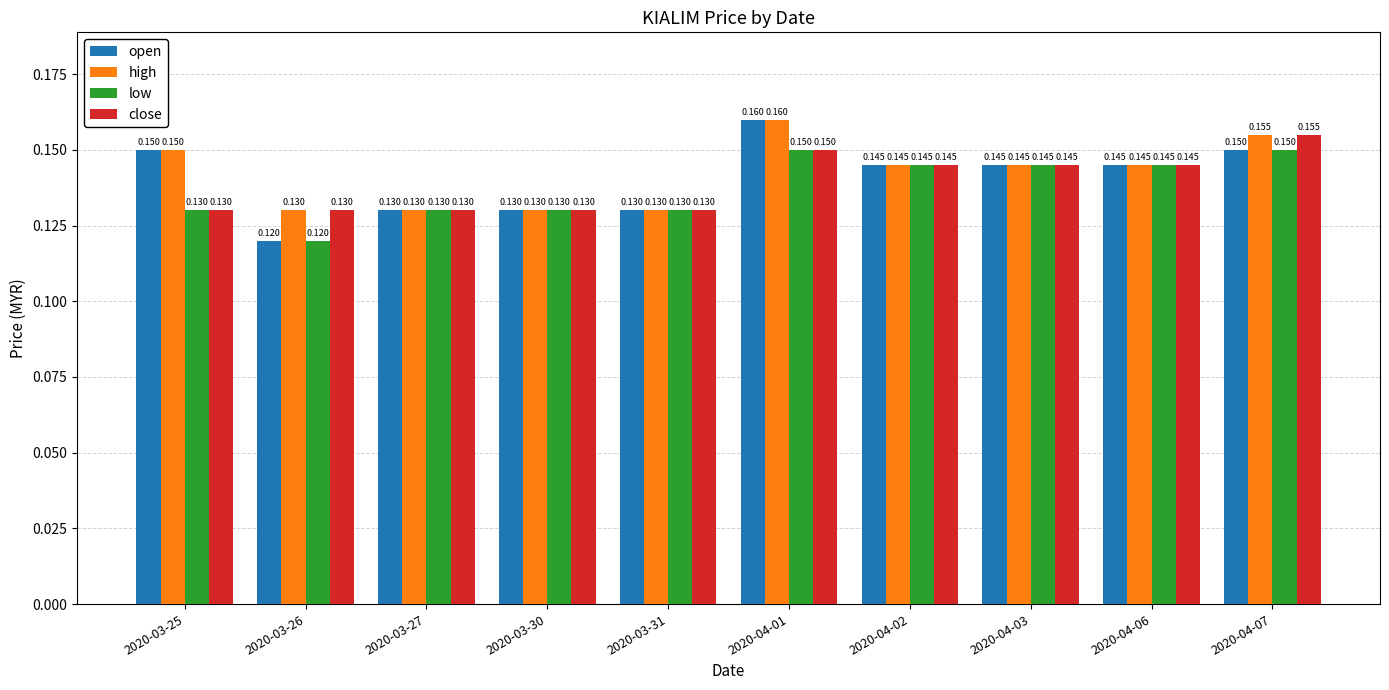

How many bars are there in each group?

4